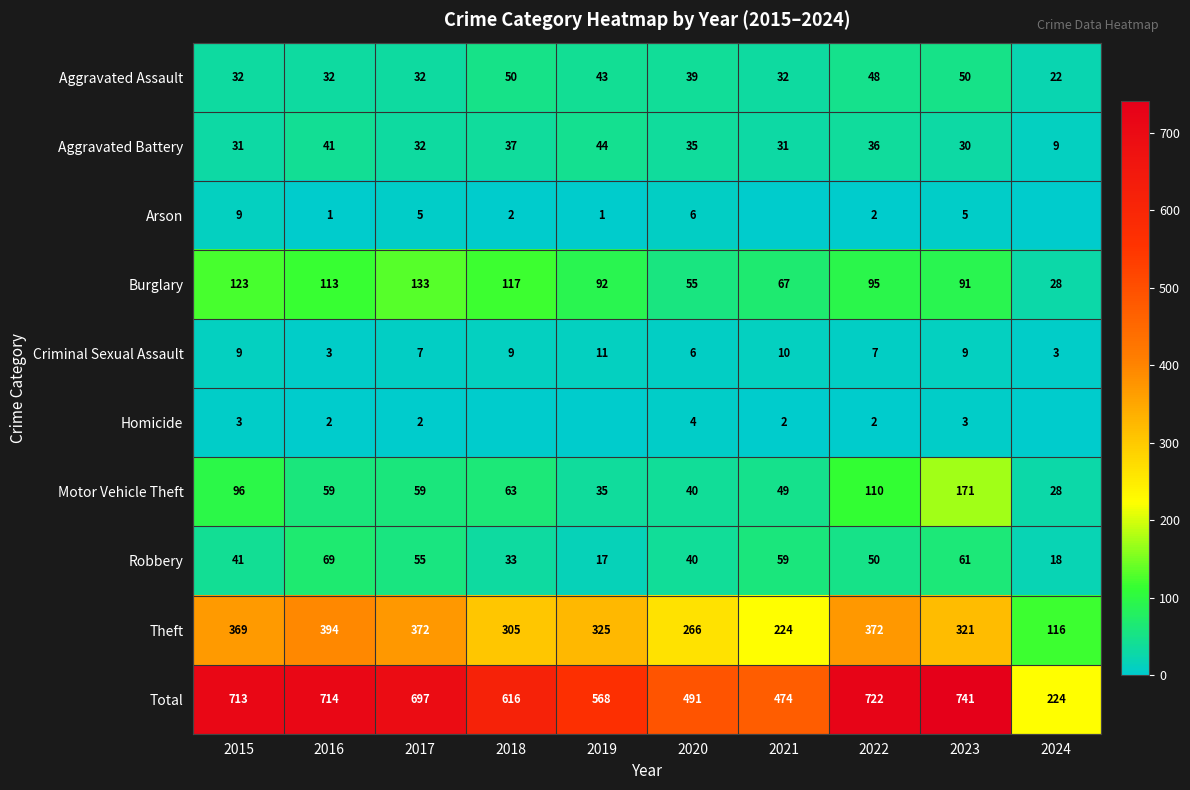

What value does the Criminal Sexual Assault series have at 2018?

9